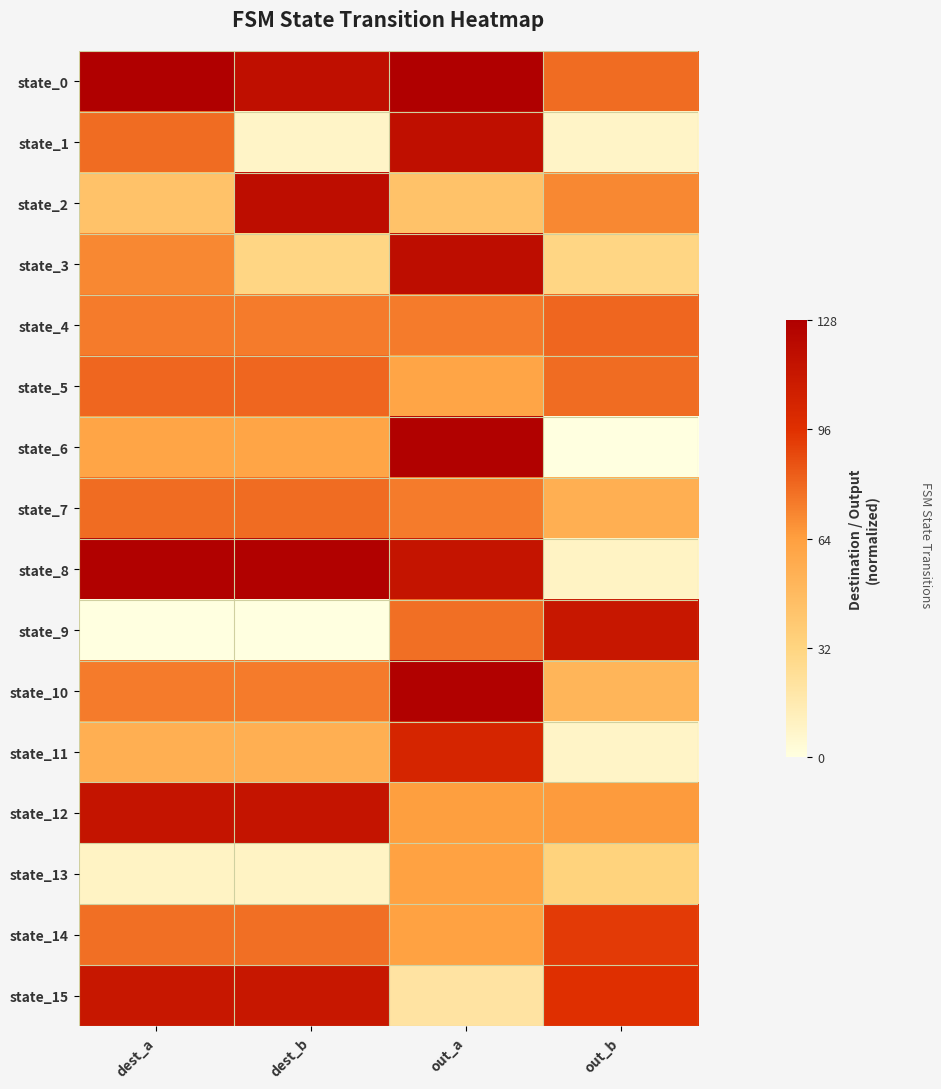

Rank the series by their maximum value, from lowest to highest.

state_13, state_7, state_4, state_5, state_14, state_11, state_9, state_15, state_12, state_1, state_2, state_3, state_6, state_8, state_10, state_0